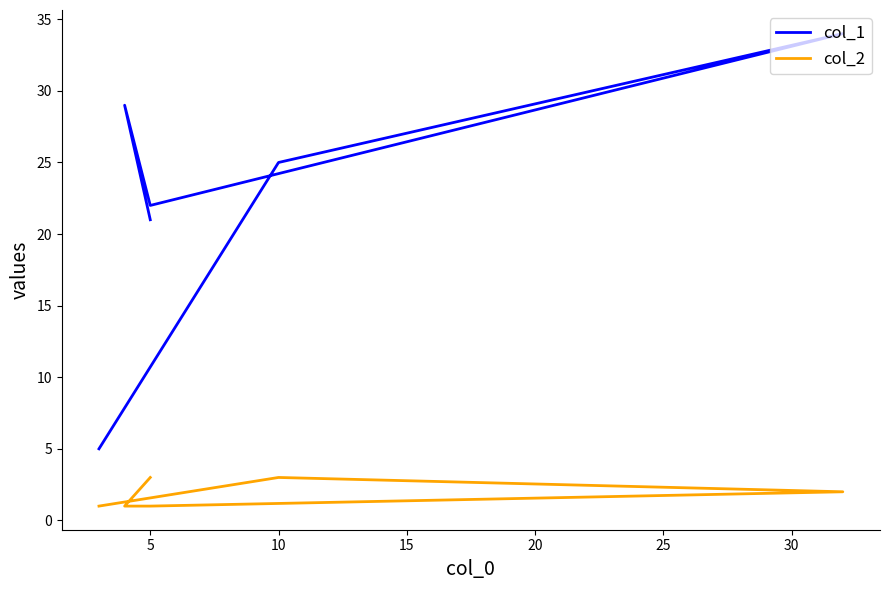

Reading left to right, list all the values displayed in this chart.

col_1: 21	29	22	34	25	5
col_2: 3	1	1	2	3	1